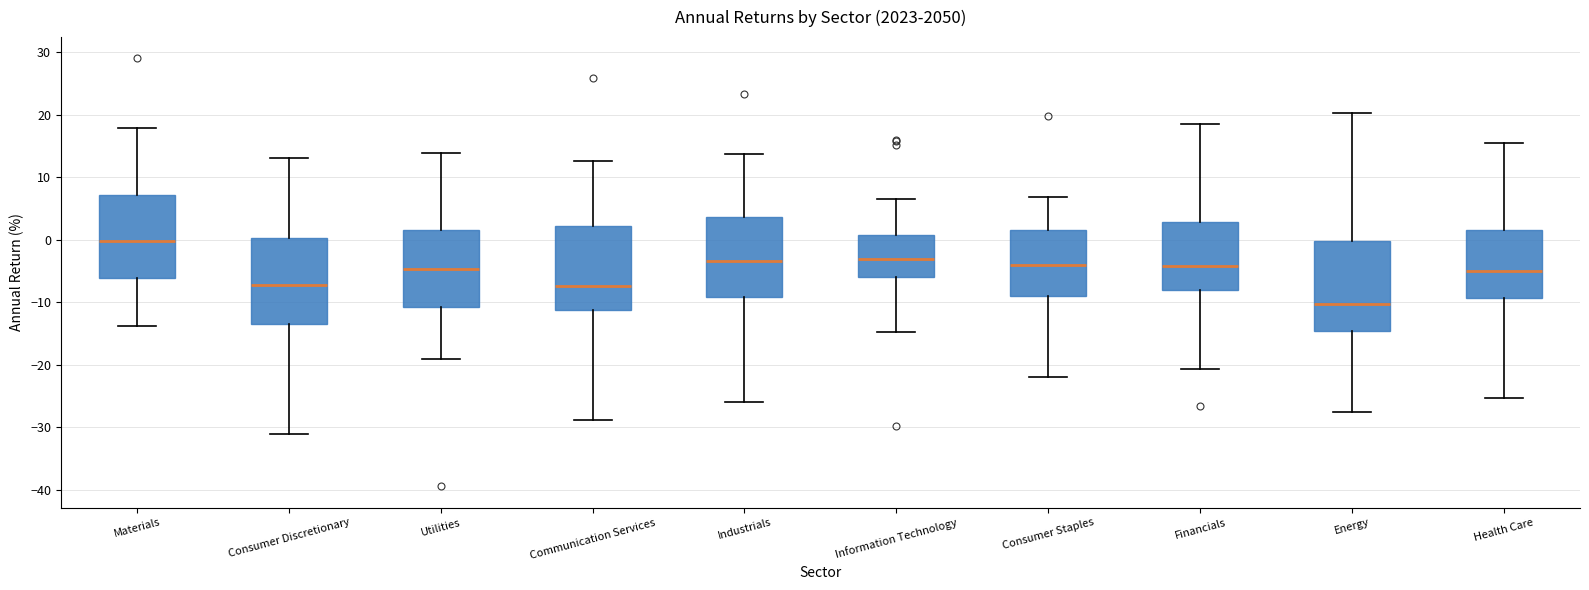

Reading left to right, read every box against the y-axis: the position of its median line, the range the box covers, and the ends of its whiskers. The values are not printed on the chart, so give them approximately, as read against the axis.

Materials: median 0, box -6 to 7, whiskers -14 to 18
Consumer Discretionary: median -7, box -14 to 0, whiskers -31 to 13
Utilities: median -5, box -11 to 2, whiskers -19 to 14
Communication Services: median -7, box -11 to 2, whiskers -29 to 13
Industrials: median -3, box -9 to 4, whiskers -26 to 14
Information Technology: median -3, box -6 to 1, whiskers -15 to 7
Consumer Staples: median -4, box -9 to 2, whiskers -22 to 7
Financials: median -4, box -8 to 3, whiskers -21 to 19
Energy: median -10, box -15 to 0, whiskers -28 to 20
Health Care: median -5, box -9 to 2, whiskers -25 to 16